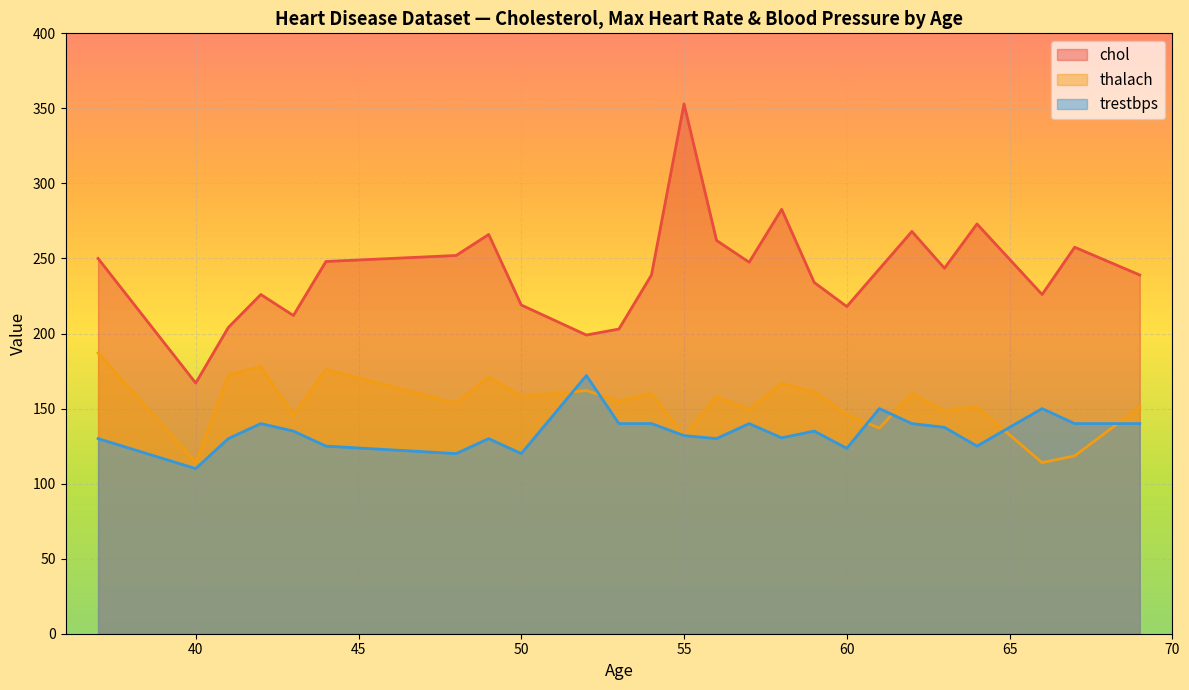

Which series has the widest spread of values?

chol